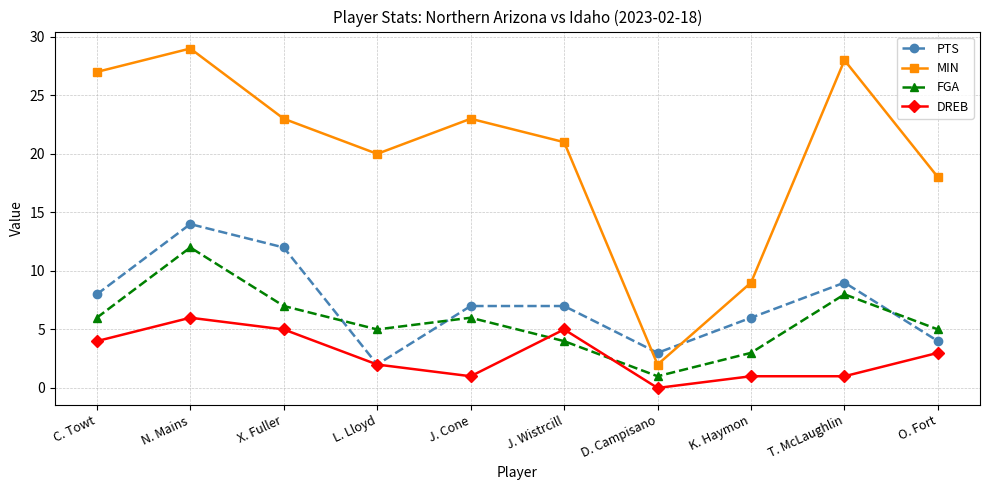

Where is the first local maximum for MIN?

N. Mains